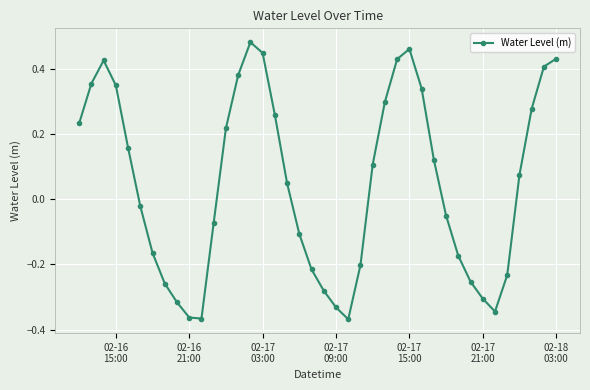

What is the difference between the maximum and minimum values?

0.8